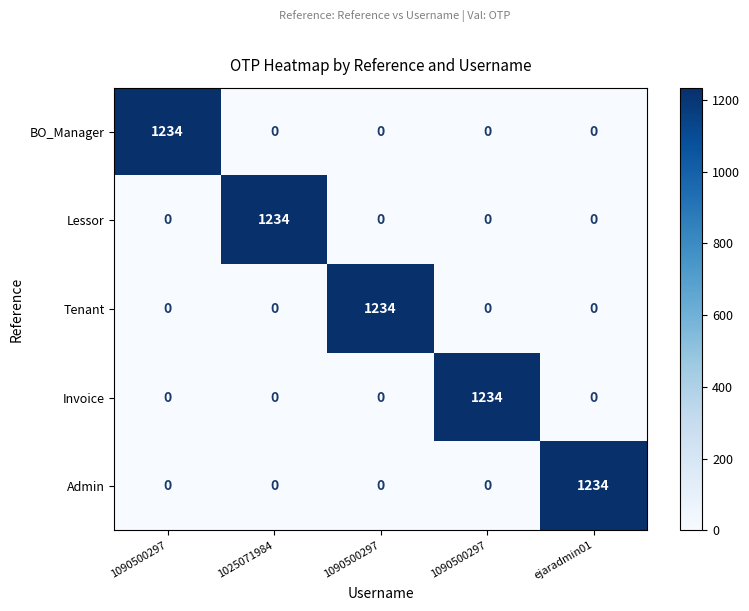

Which series has the largest total across all categories?

BO_Manager